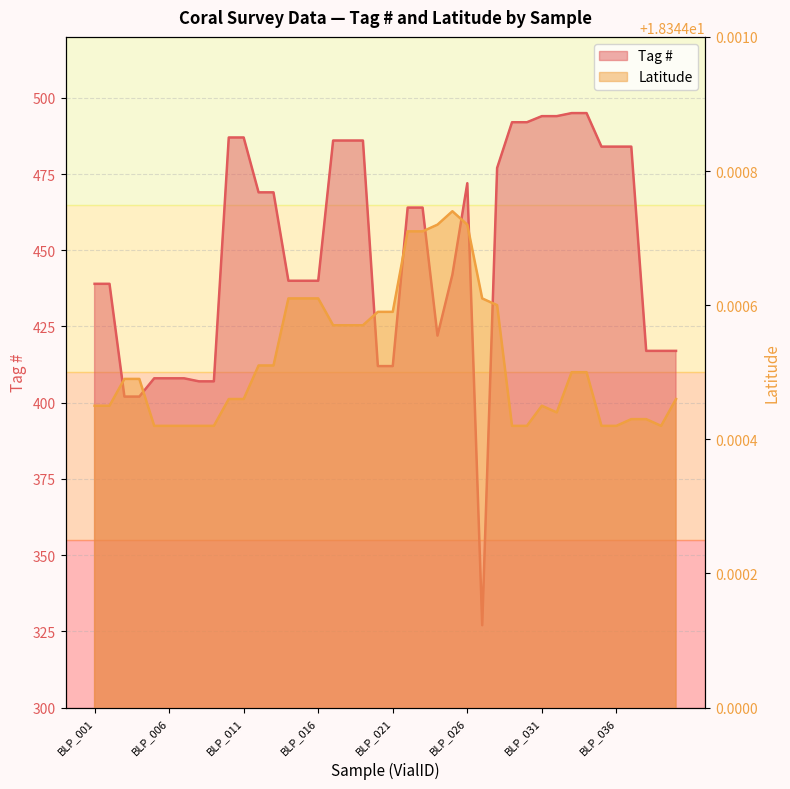

What is the average value of the Latitude series?

18.3